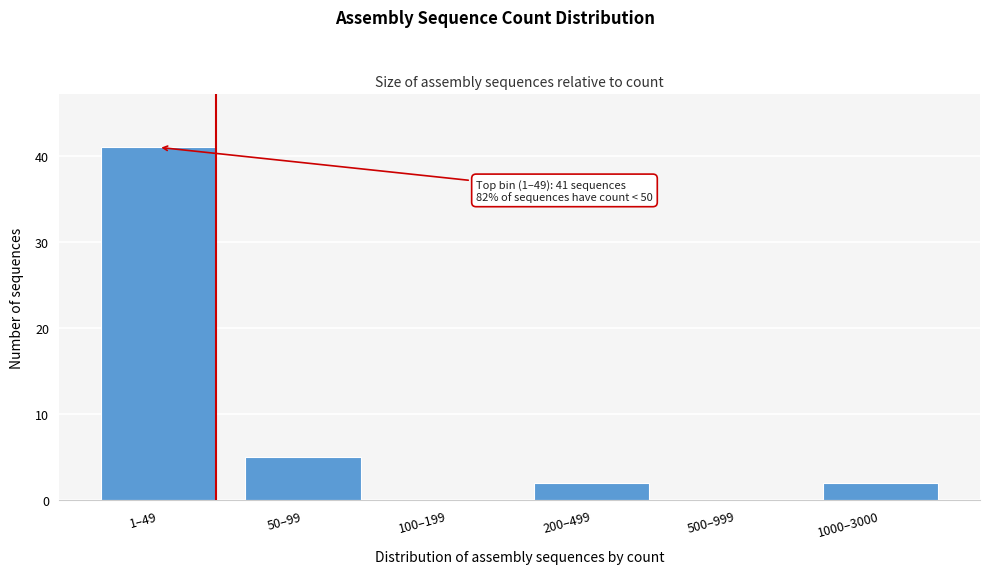

Reading left to right, what are all the values shown in this chart?

1–49=41	50–99=5	100–199=0	200–499=2	500–999=0	1000–3000=2